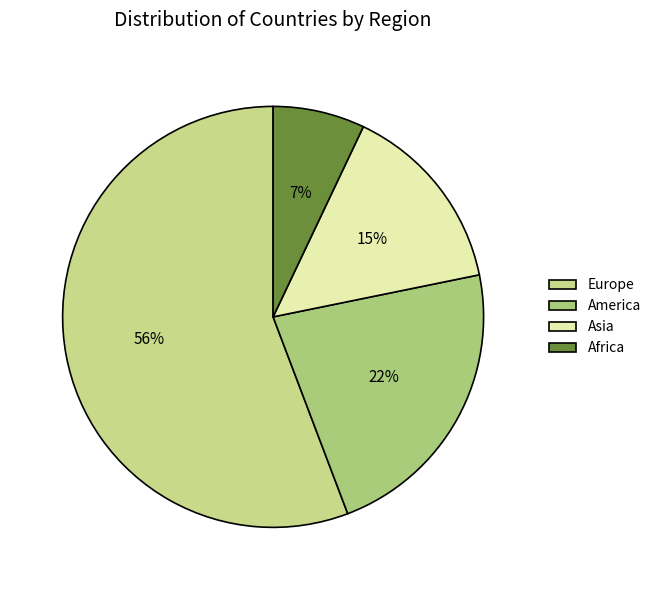

To the nearest percent, what is the difference between the largest and smallest slice percentages?

49%